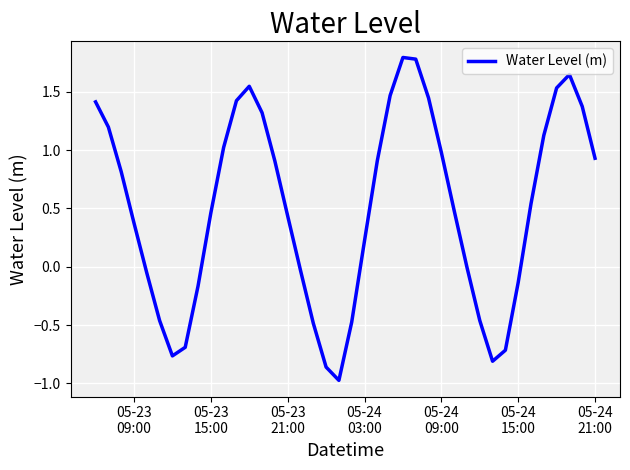

What is the greatest value displayed?

1.8